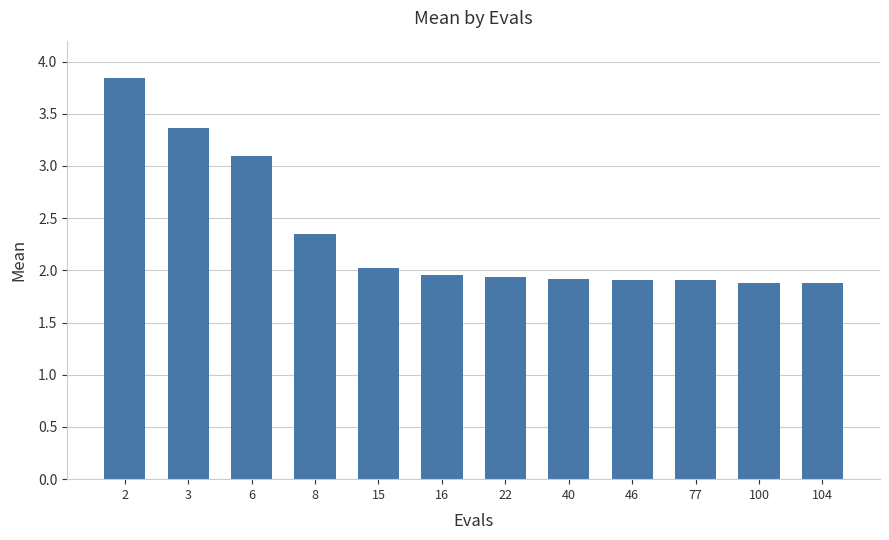

What is the sum of all values?

28.1